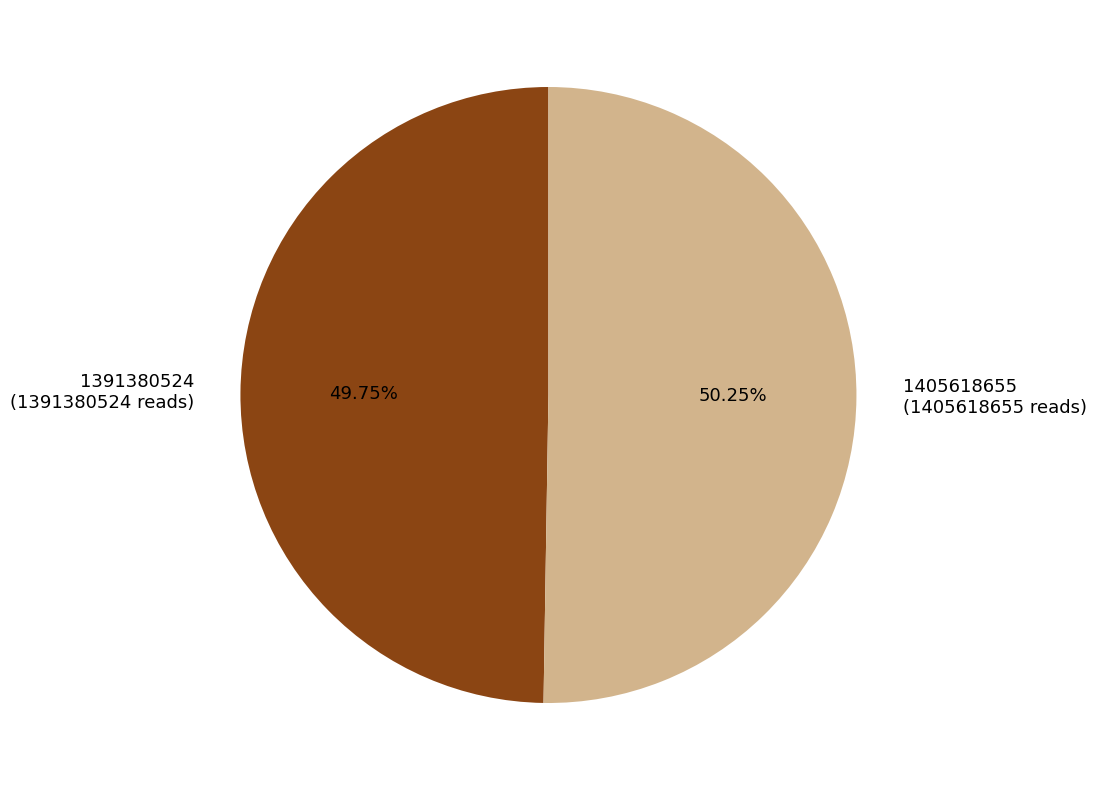

Is the sum of 1391380524 and 1405618655 greater than half?

Yes